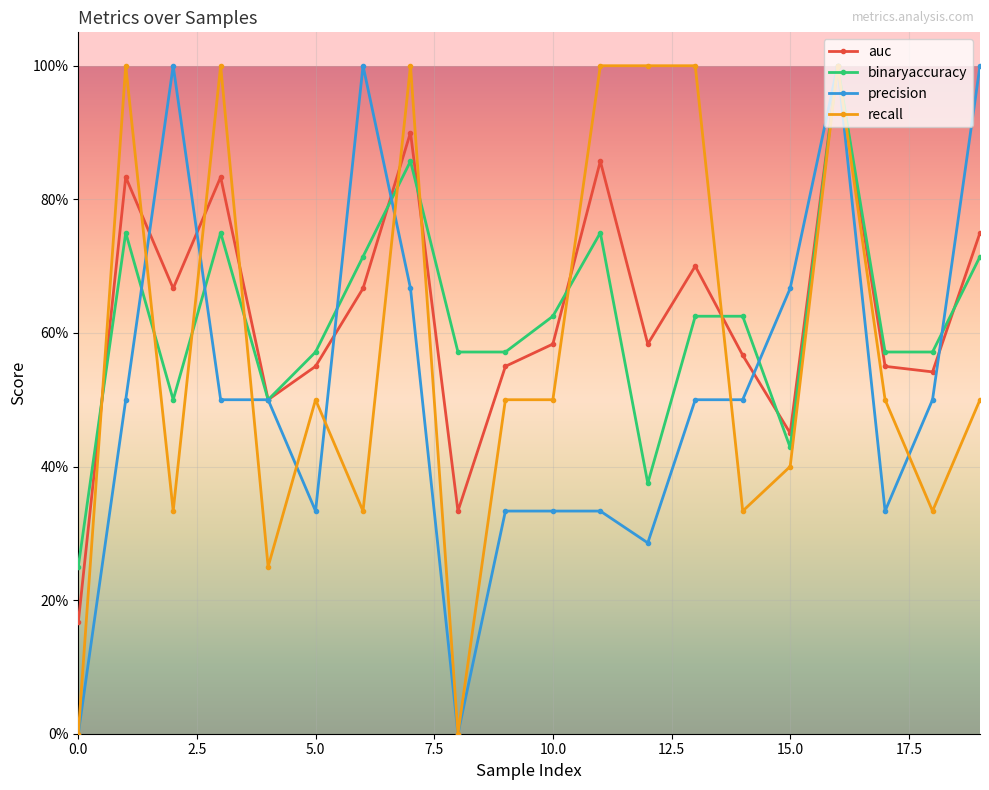

Which series has the largest total across all categories?

auc